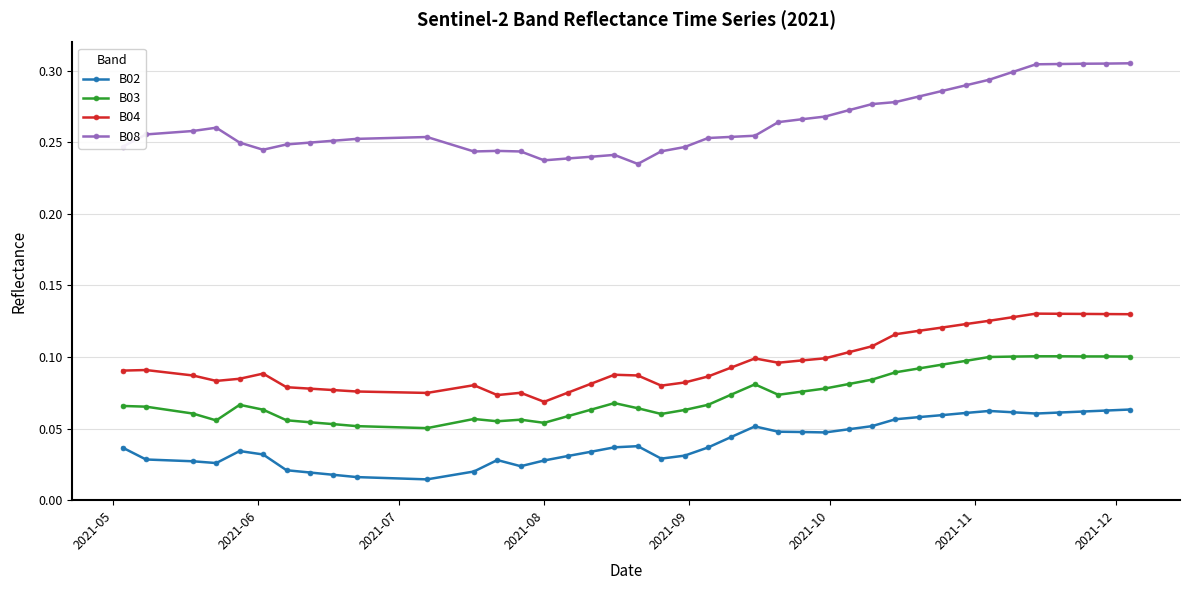

Rank the series by their maximum value, from highest to lowest.

B08, B04, B03, B02